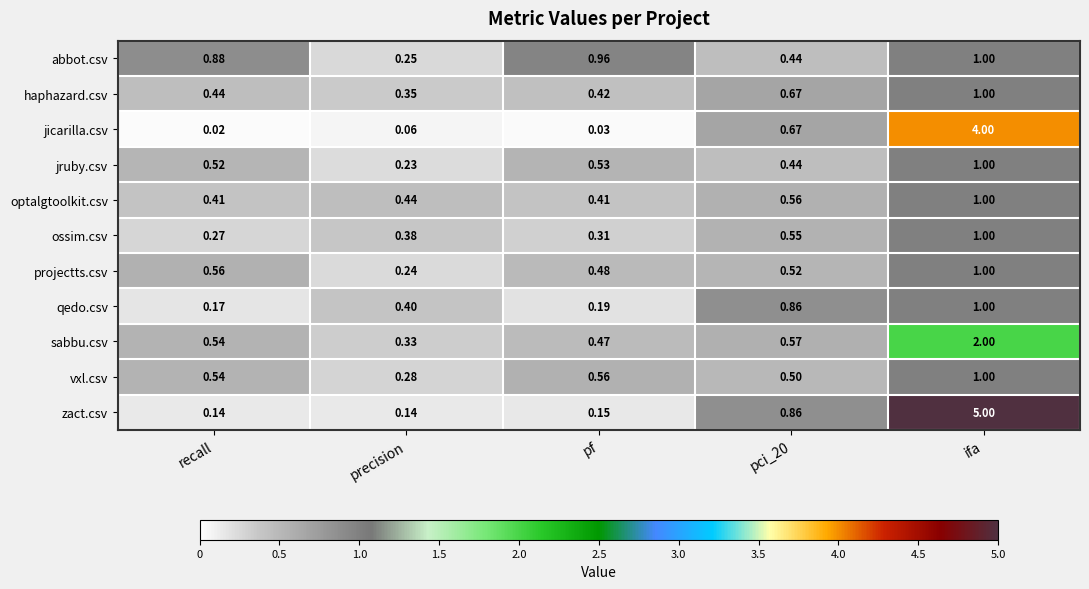

Which label corresponds to the smallest value in the chart?

recall